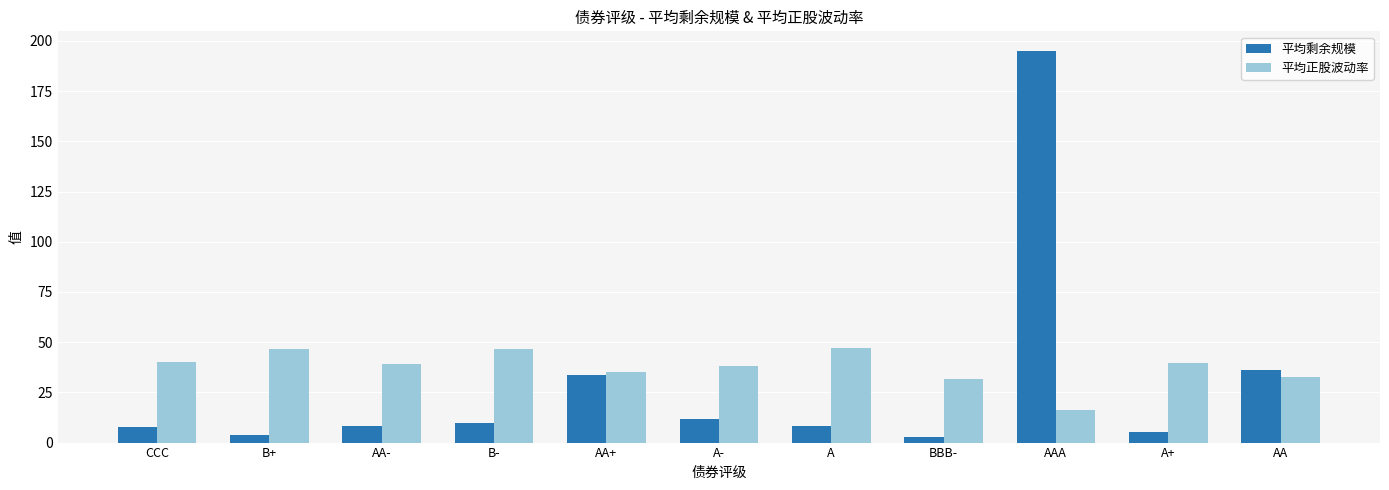

Where is 平均剩余规模 nearest to the value 98?

AA